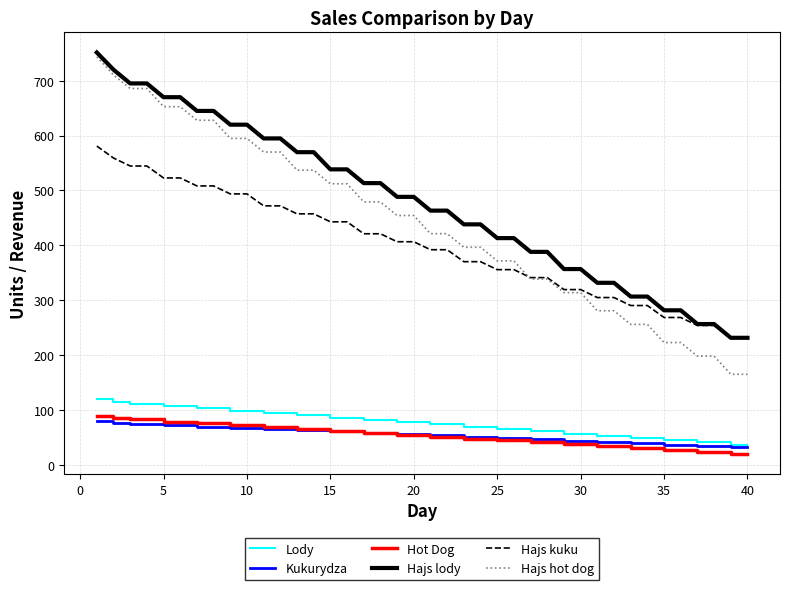

Which series has the widest spread of values?

Hajs hot dog